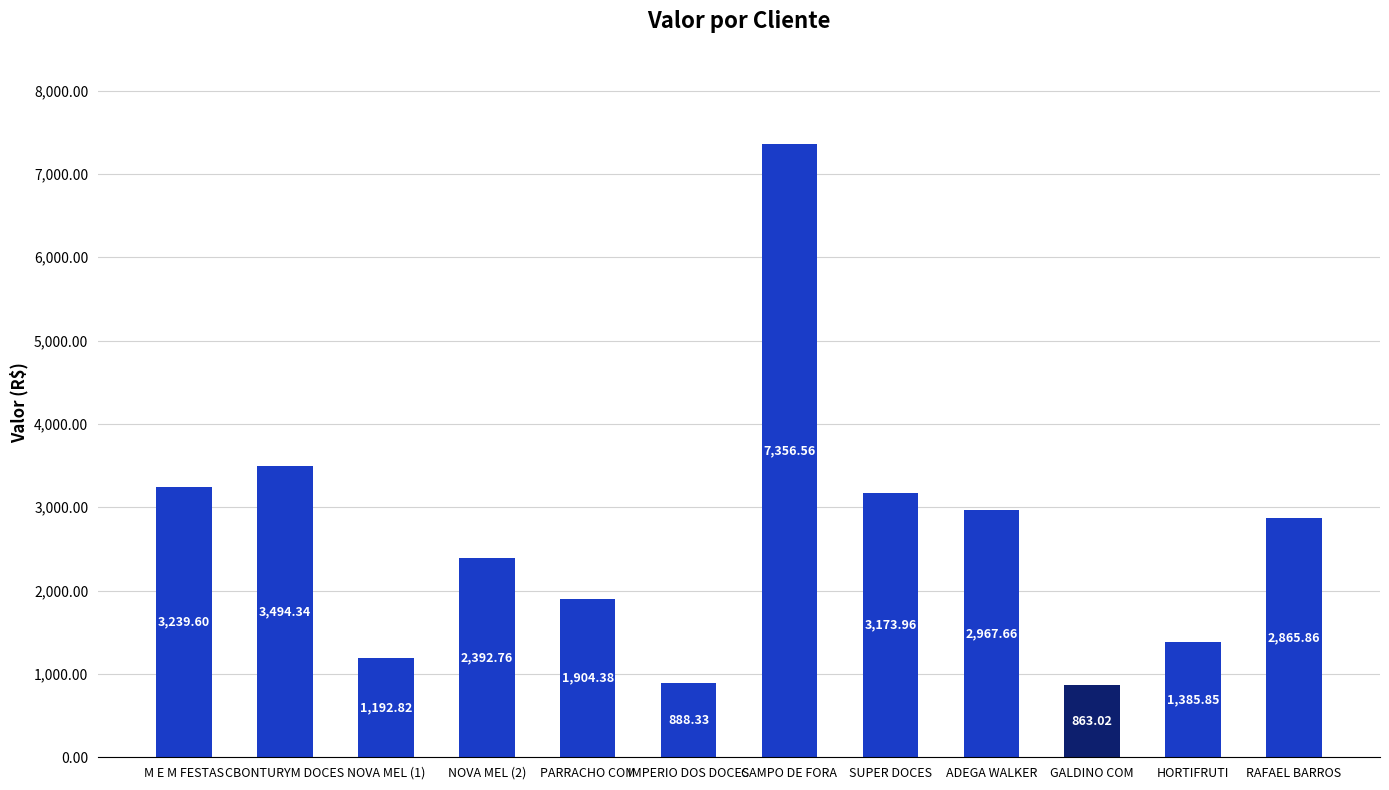

What is the label of the 3rd bar from the left?

NOVA MEL (1)